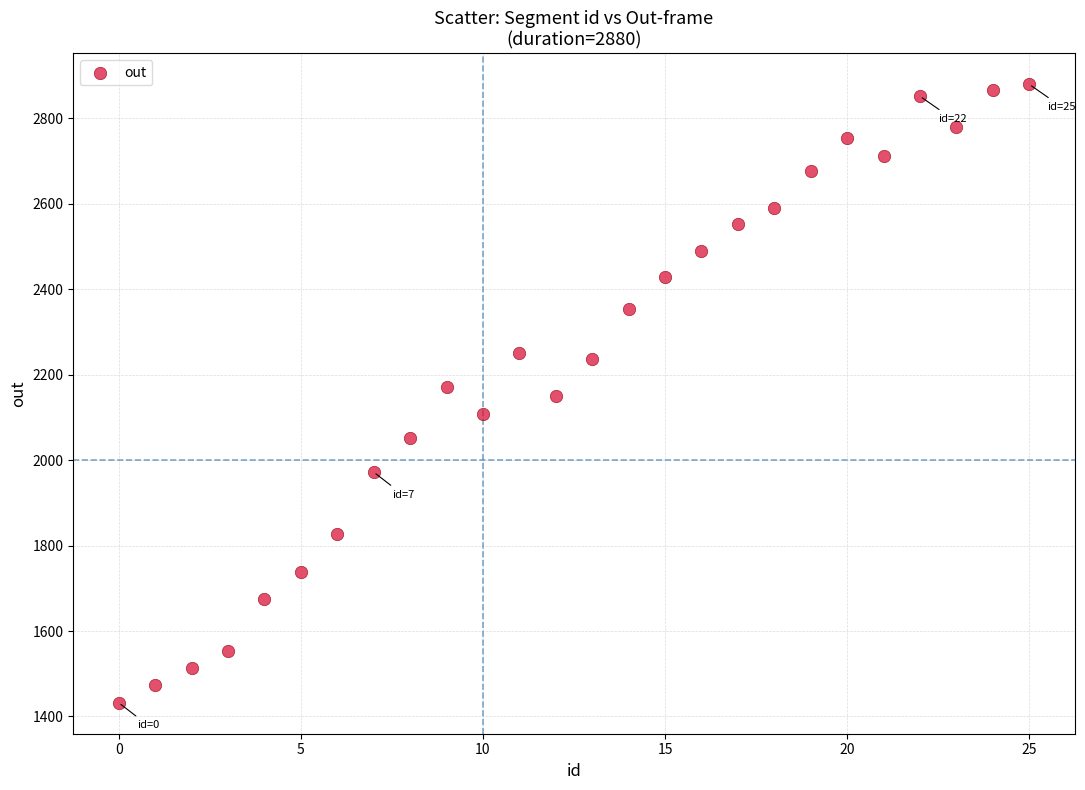

How many points are shown in the scatter plot?

26